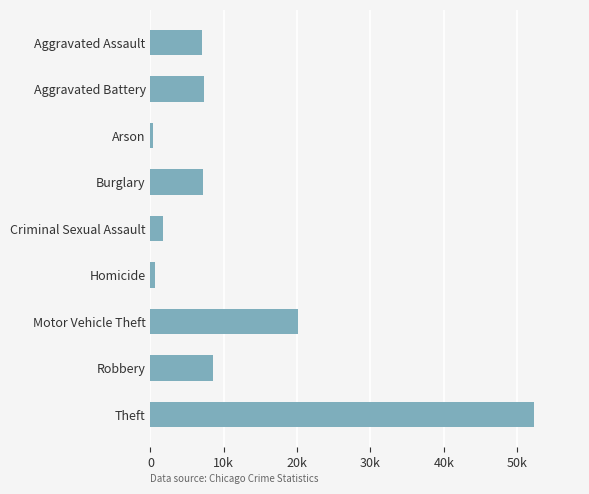

Are the bars horizontal?

Yes